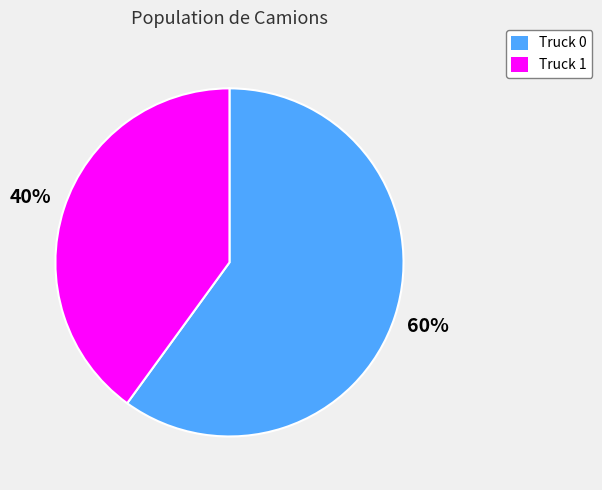

How many slices are in this pie chart?

2